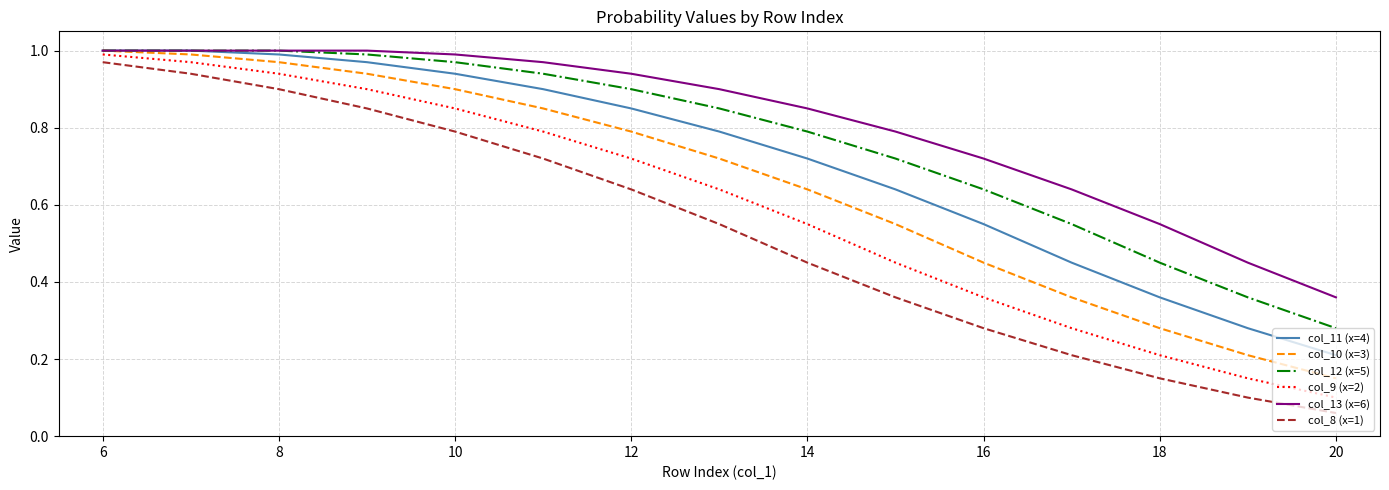

True or false: col_13 (x=6) and col_8 (x=1) cross at least once.

False